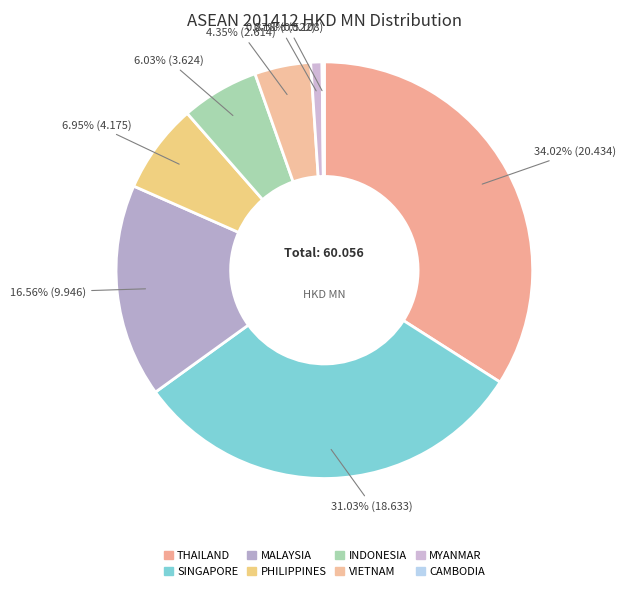

To the nearest percent, what is the difference between the largest and smallest slice percentages?

34%